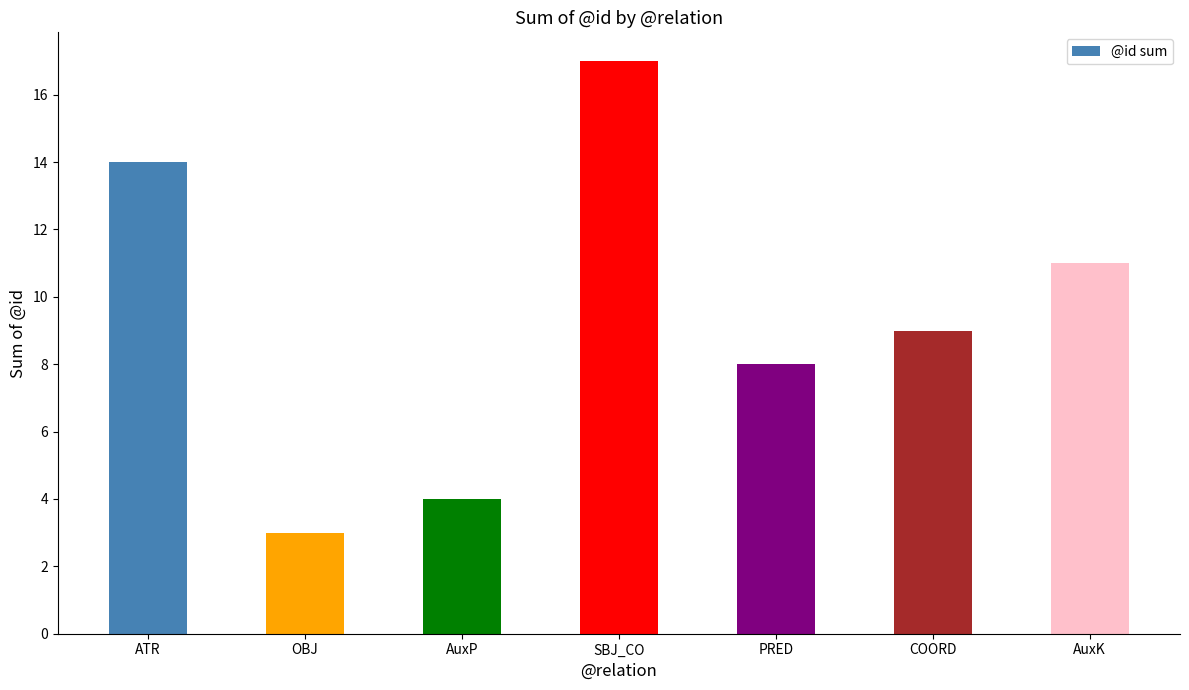

What is the value of the 4th bar from the left?

17